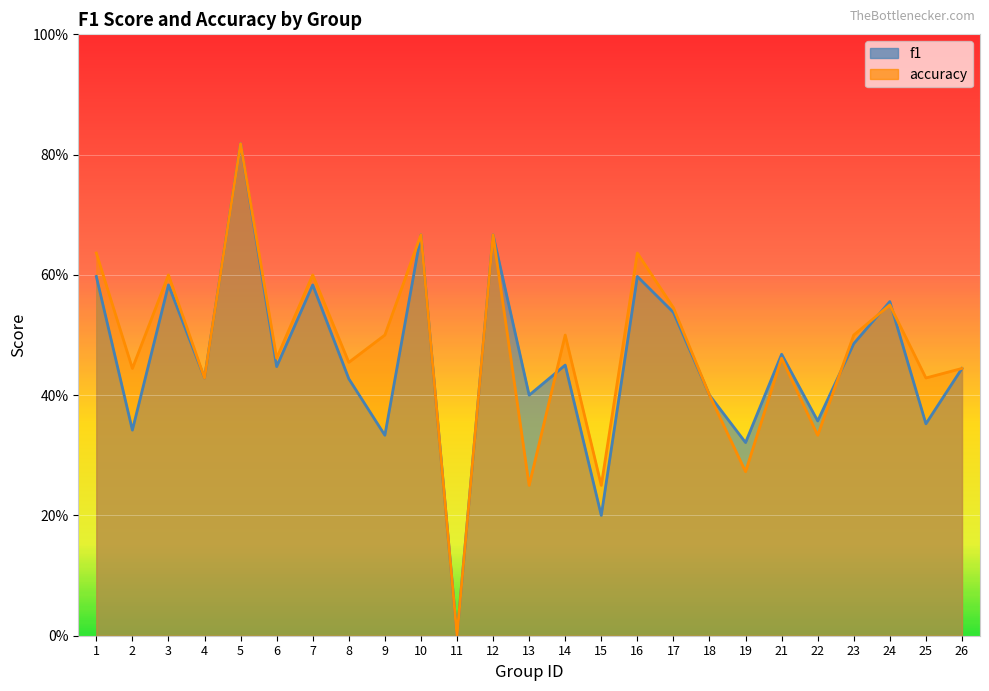

Does the chart display data point markers on the line(s)?

No